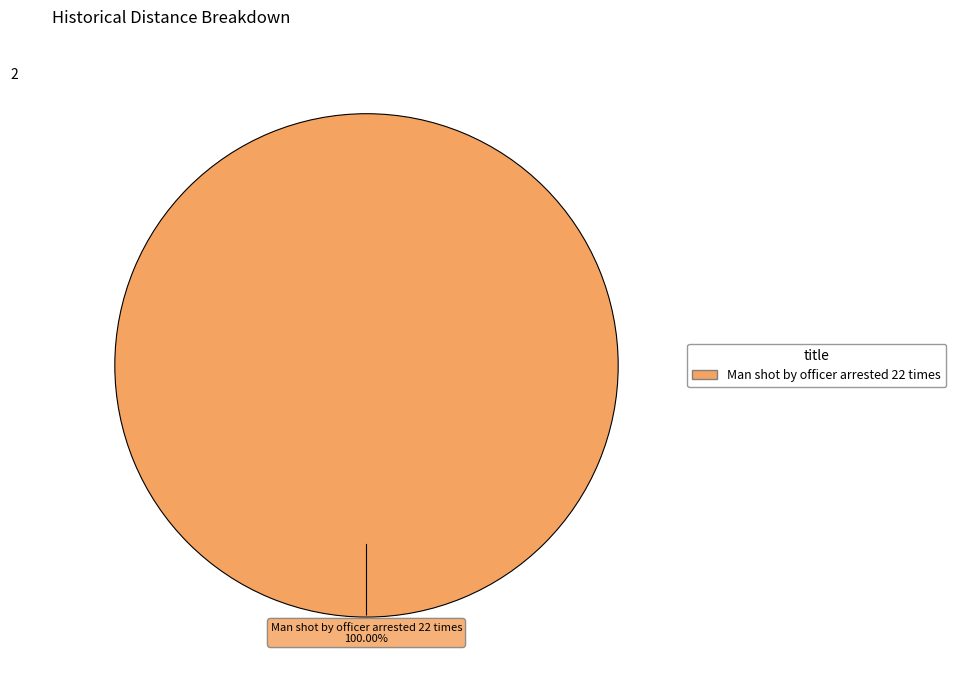

How many segments does this pie chart have?

1